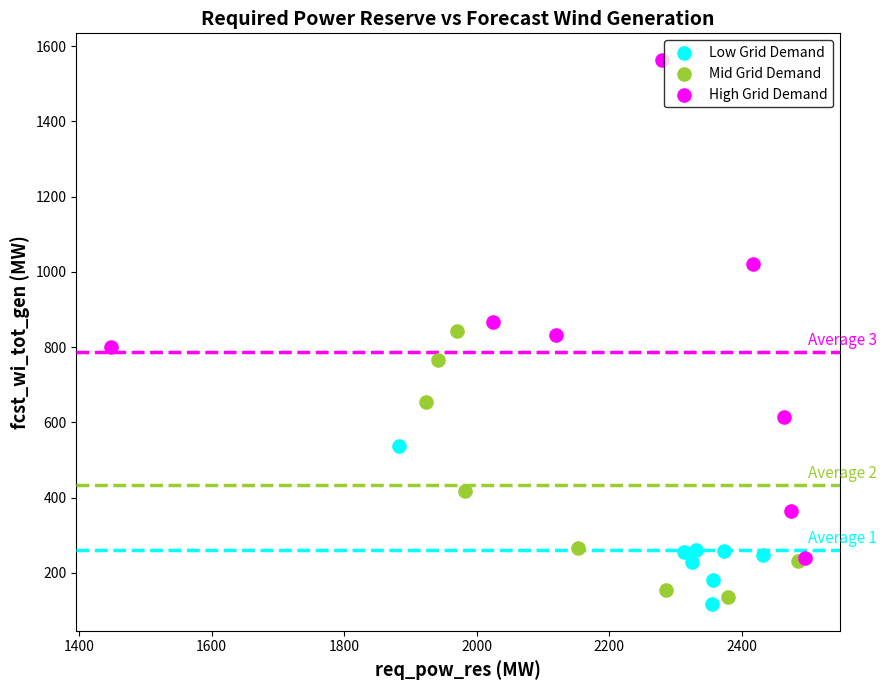

Which series has the widest spread of Y values?

High Grid Demand